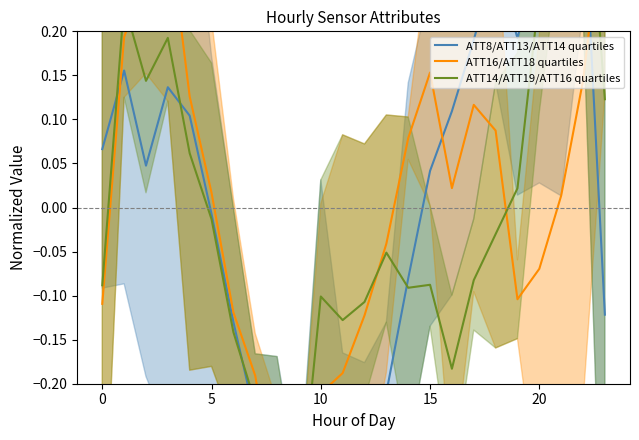

What are all the series names shown in the legend?

ATT8/ATT13/ATT14 quartiles, ATT16/ATT18 quartiles, ATT14/ATT19/ATT16 quartiles